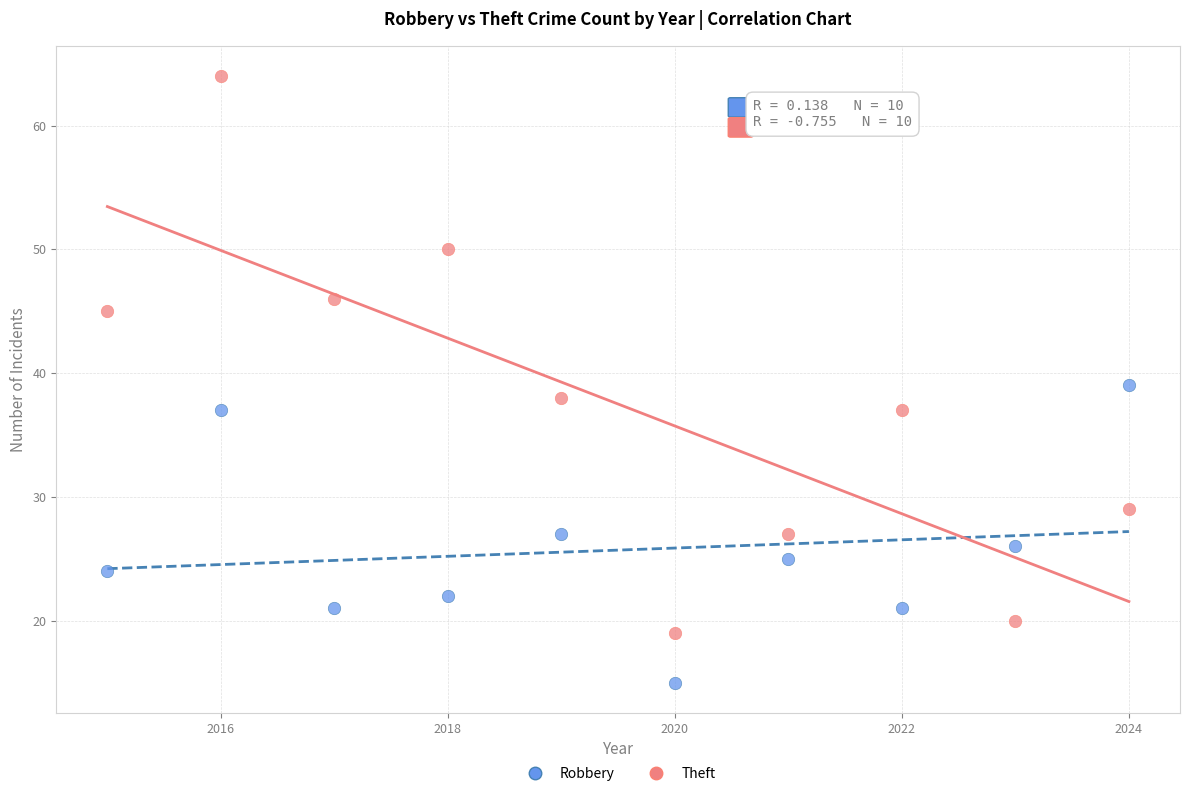

In the Theft series, what Y value is closest to 41?

38